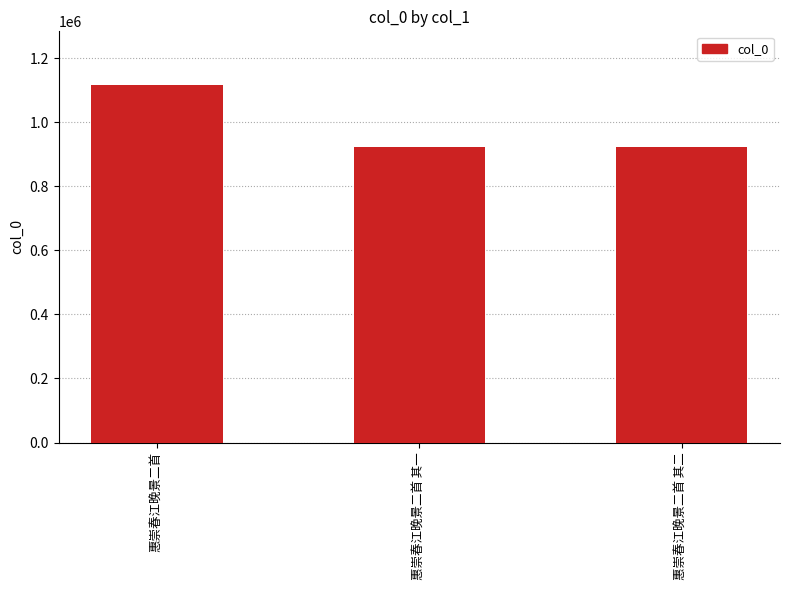

The chart shows a value of 921486 at 惠崇春江晚景二首 其一. True or false?

True